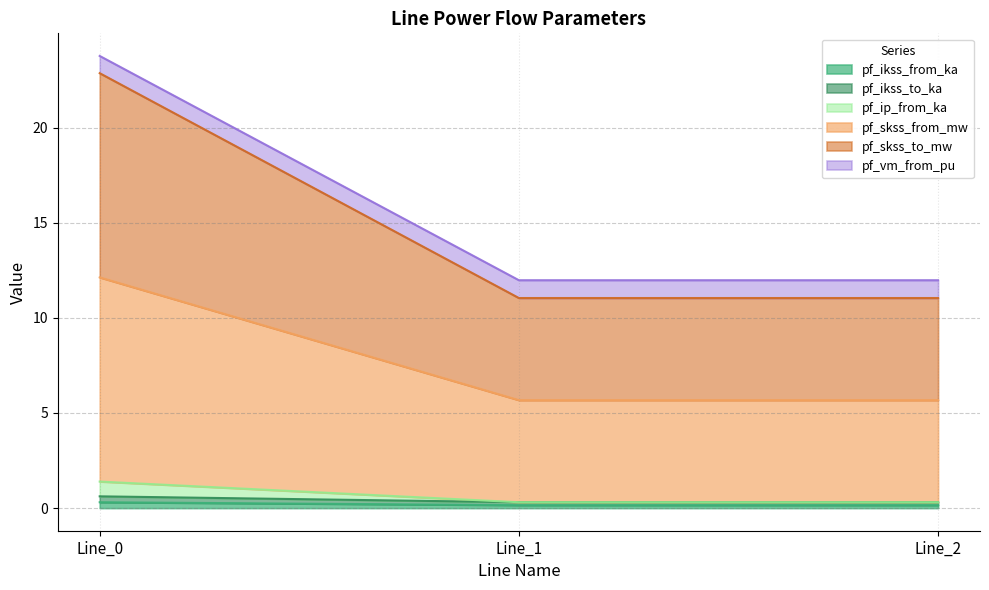

What value does the pf_ip_from_ka series have at Line_1?

0.3